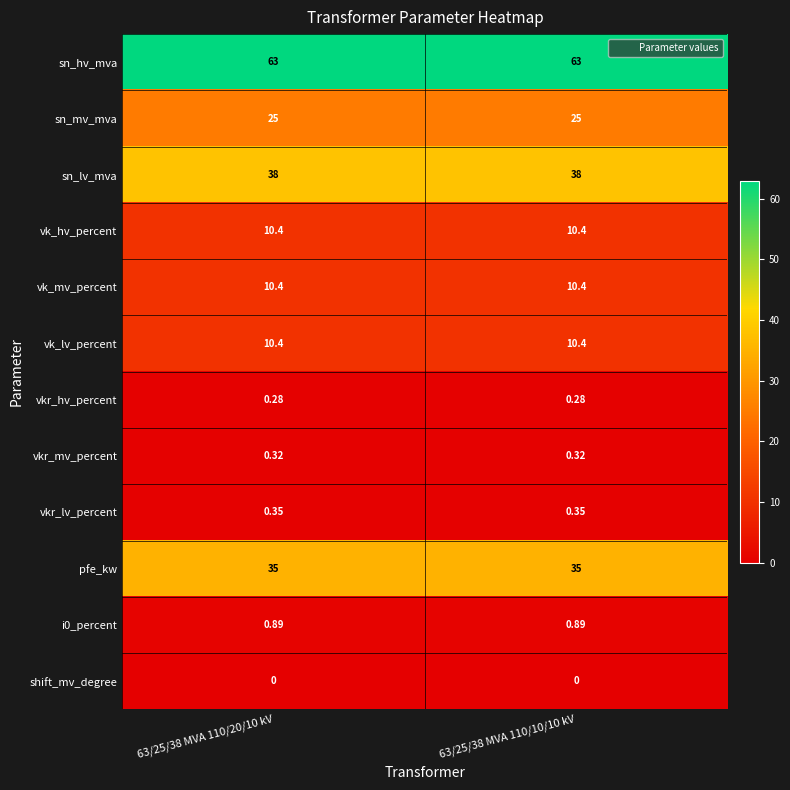

How many series are shown in this chart?

12